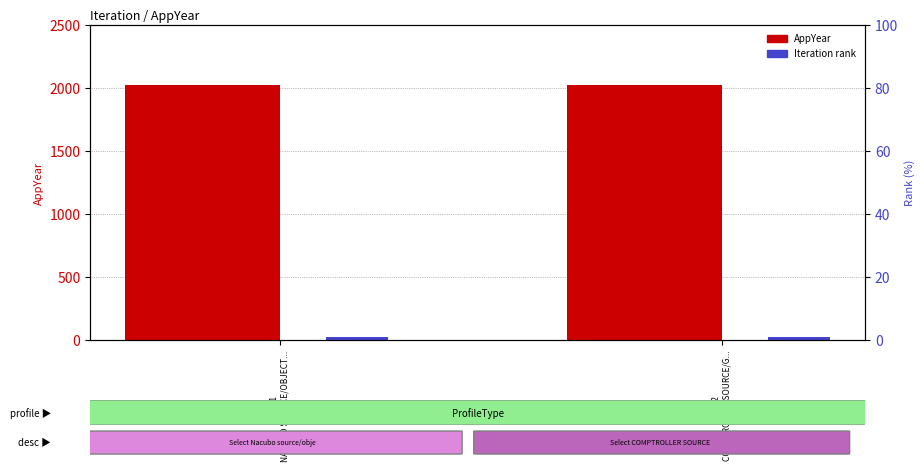

Count the number of categories in the chart.

2